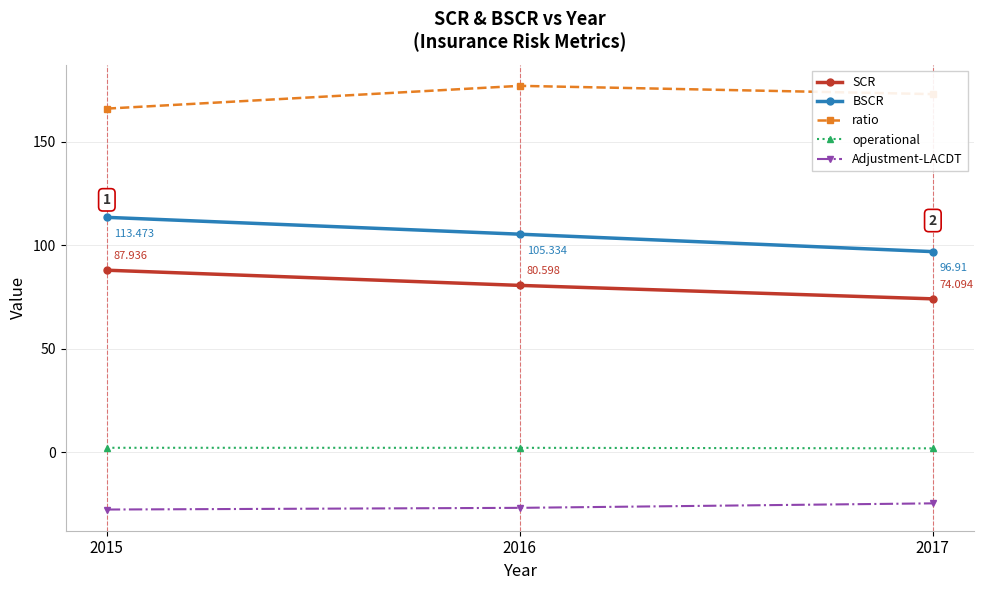

Between 2016 and 2017, which series saw the biggest shift?

BSCR